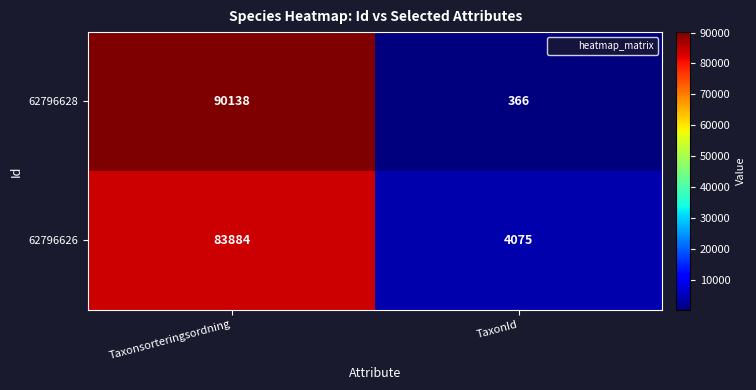

What value does the 62796628 series have at TaxonId, to the nearest 50?

350